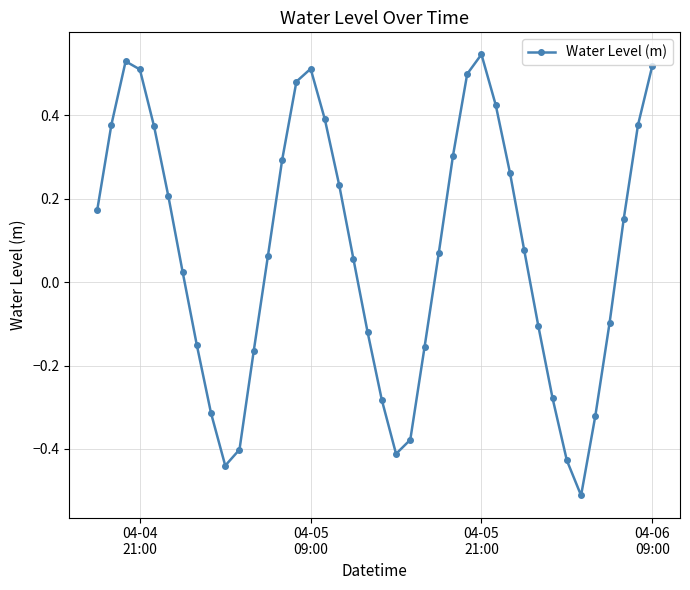

What is the smallest value displayed?

-0.5